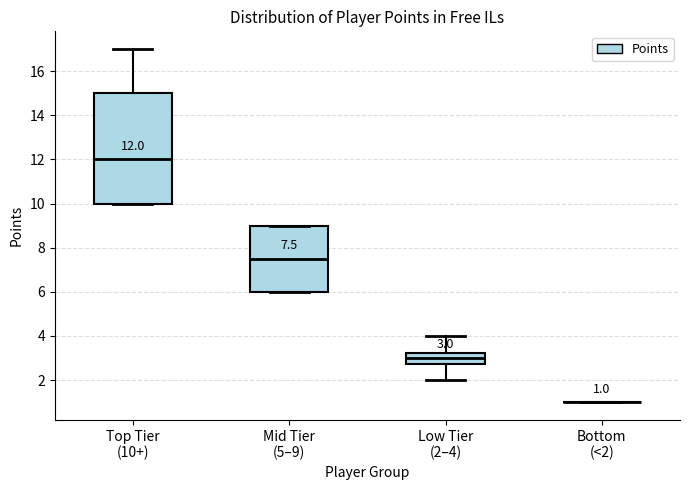

Which box is the tallest, from its lower edge to its upper edge?

Top Tier (10+)